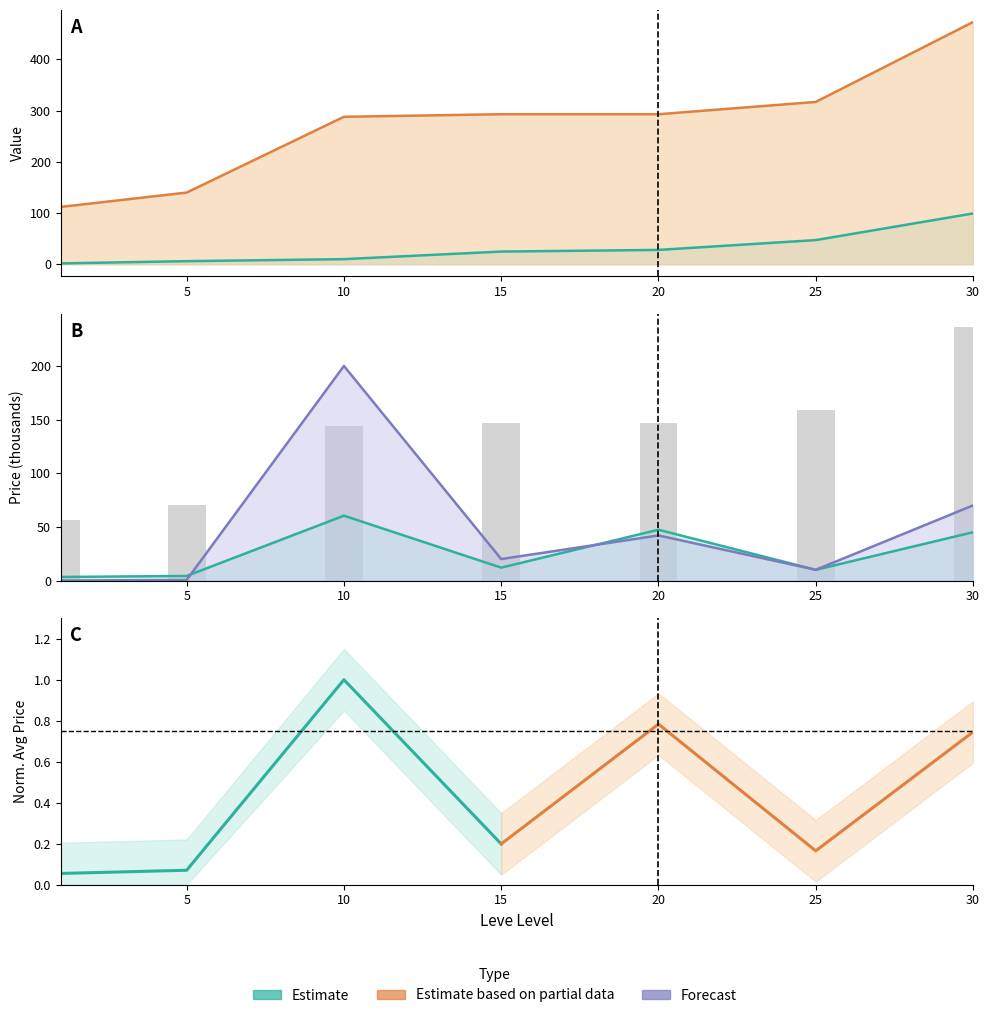

Which series changed the most between 5 and 30?

Leve Gil